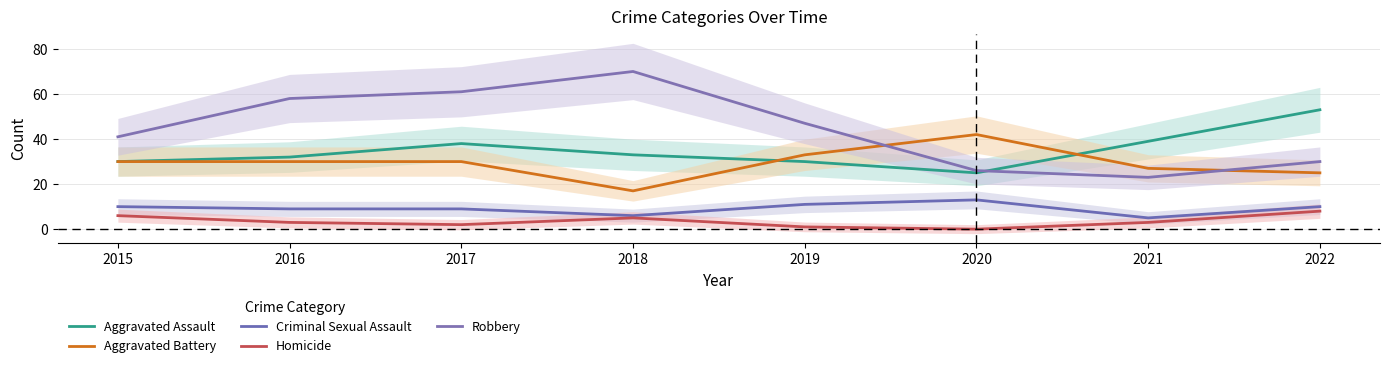

What is the value of the Robbery point at the 3rd from the left?

61